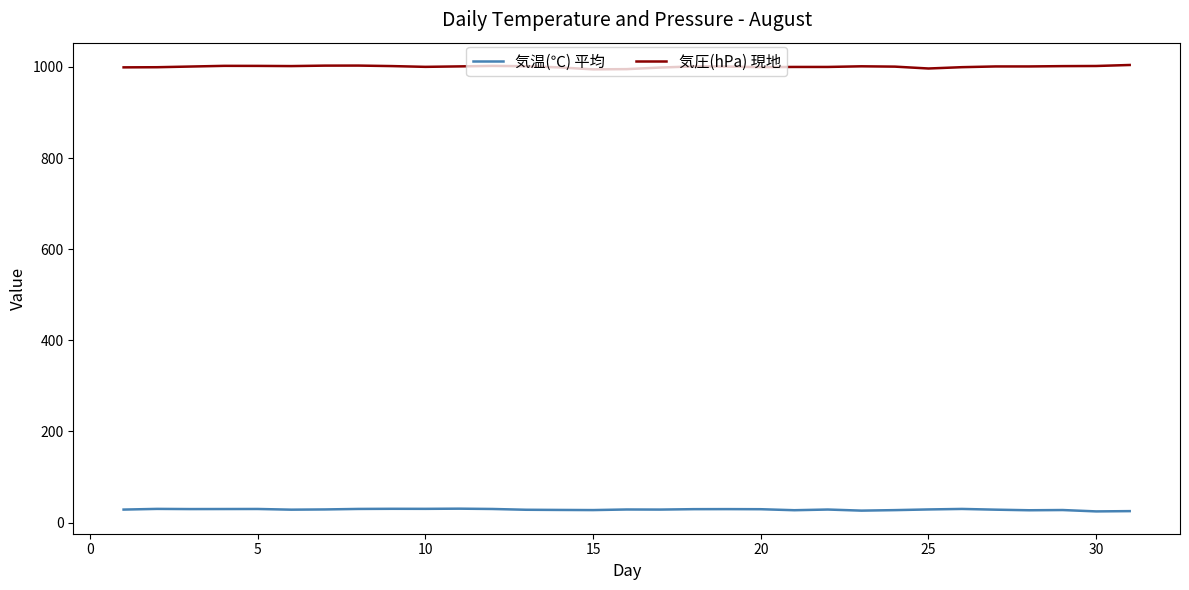

Does the chart have visible grid lines?

No